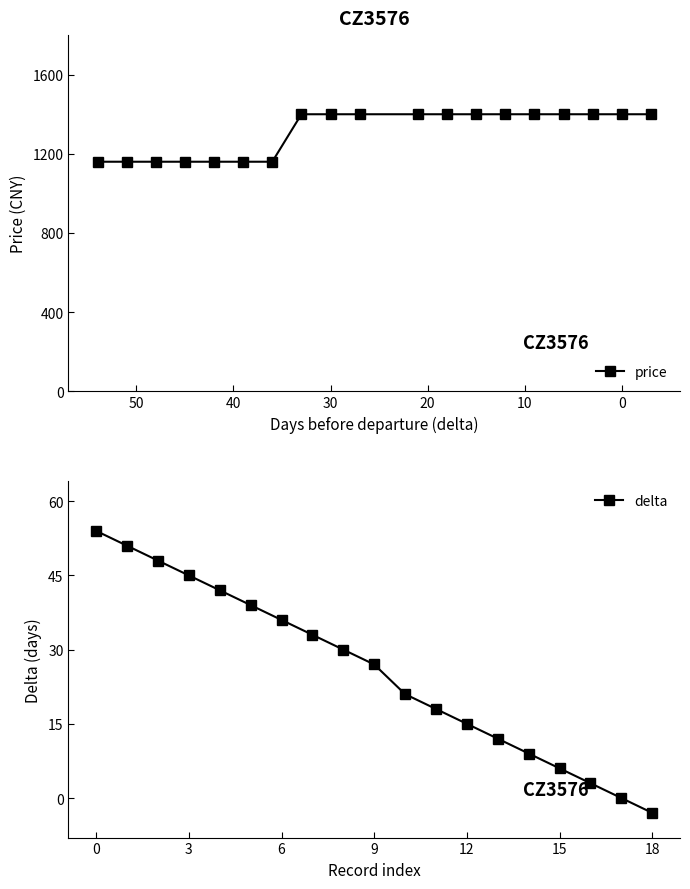

Rank the series by their maximum value, from highest to lowest.

price, delta